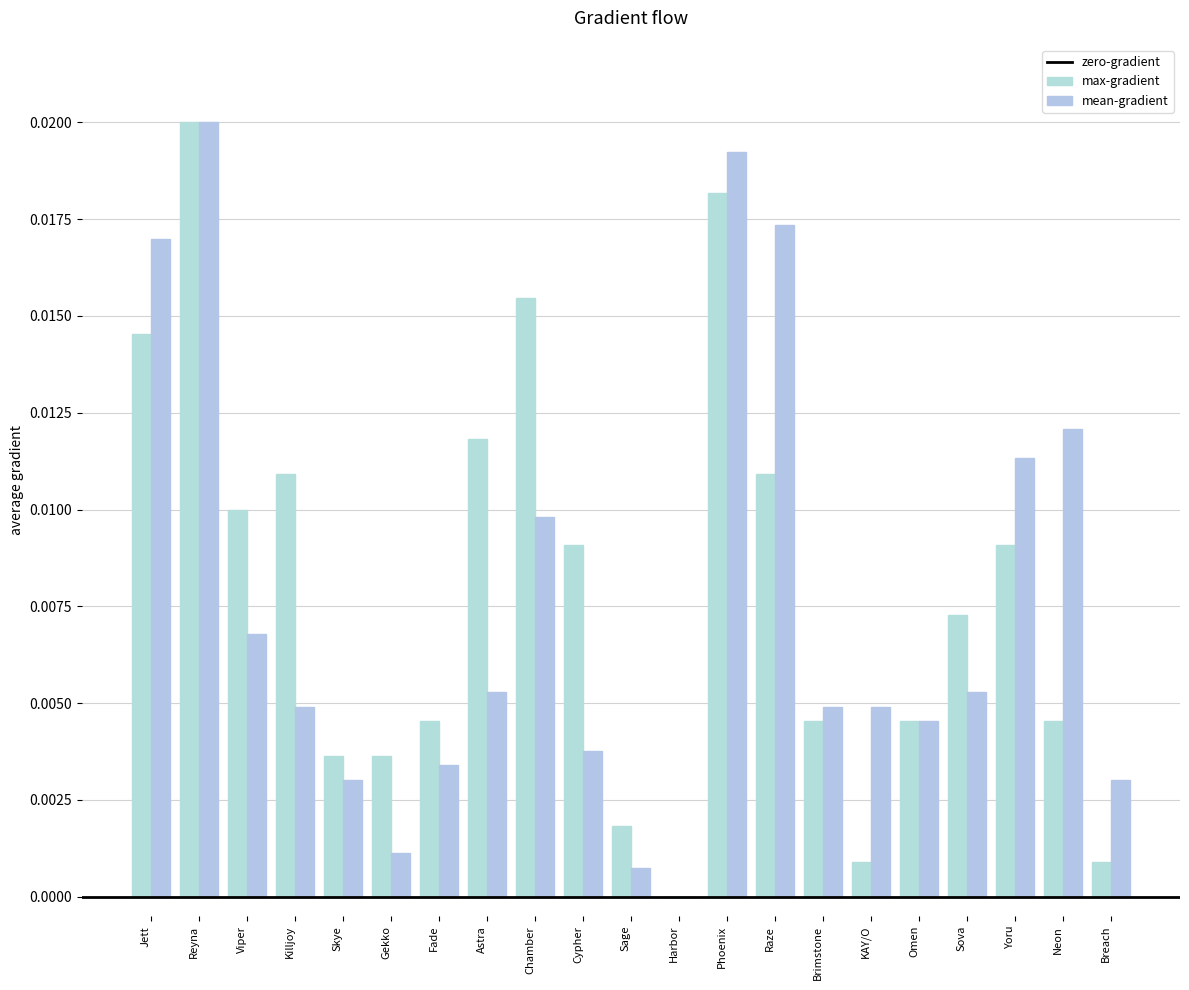

How many values in max-gradient are above zero?

20